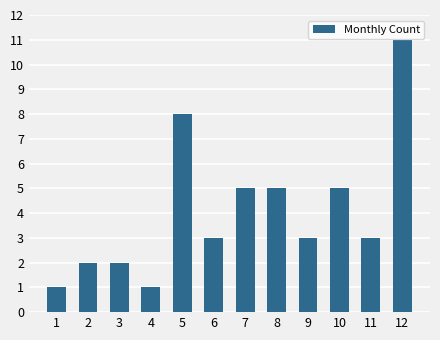

How many values are between 2 and 5?

8